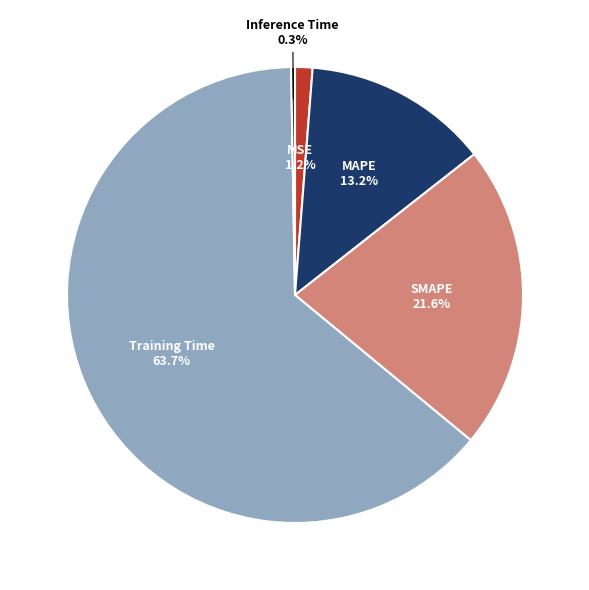

Is there a majority slice in this chart?

Yes